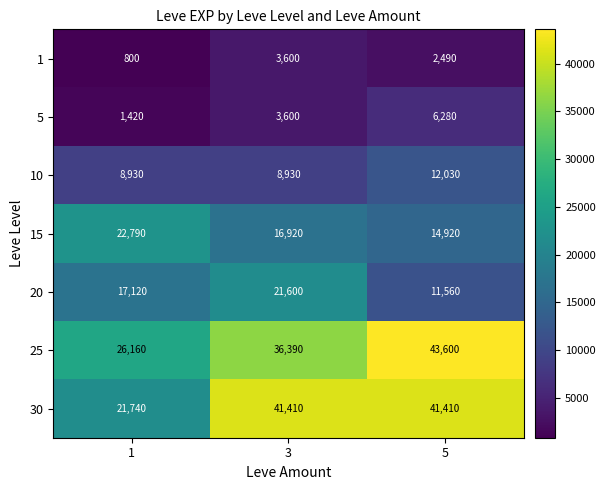

At which label is 15 closest to 18855?

3